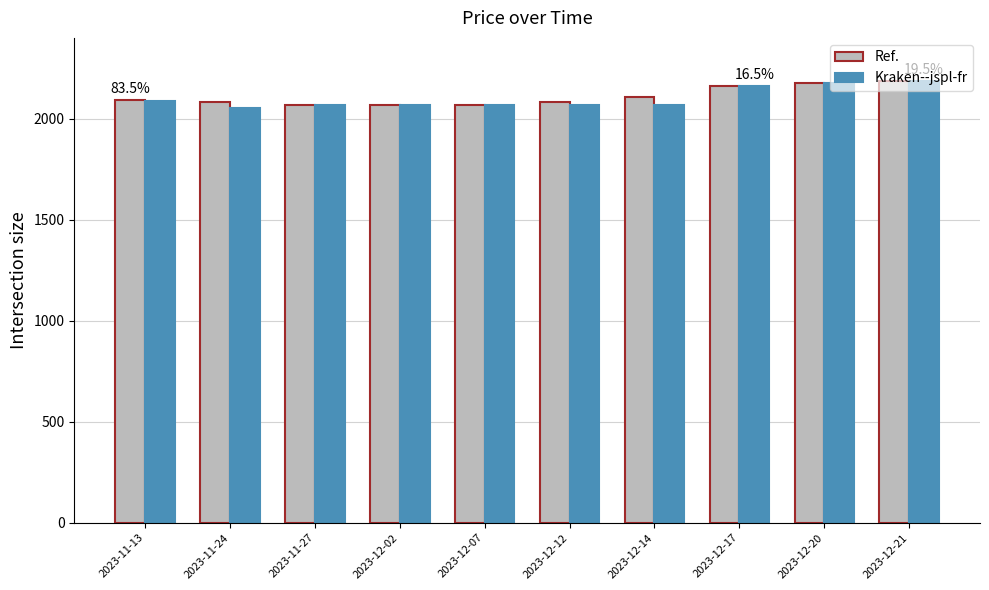

What is the maximum value for Kraken--jspl-fr?

2188.3